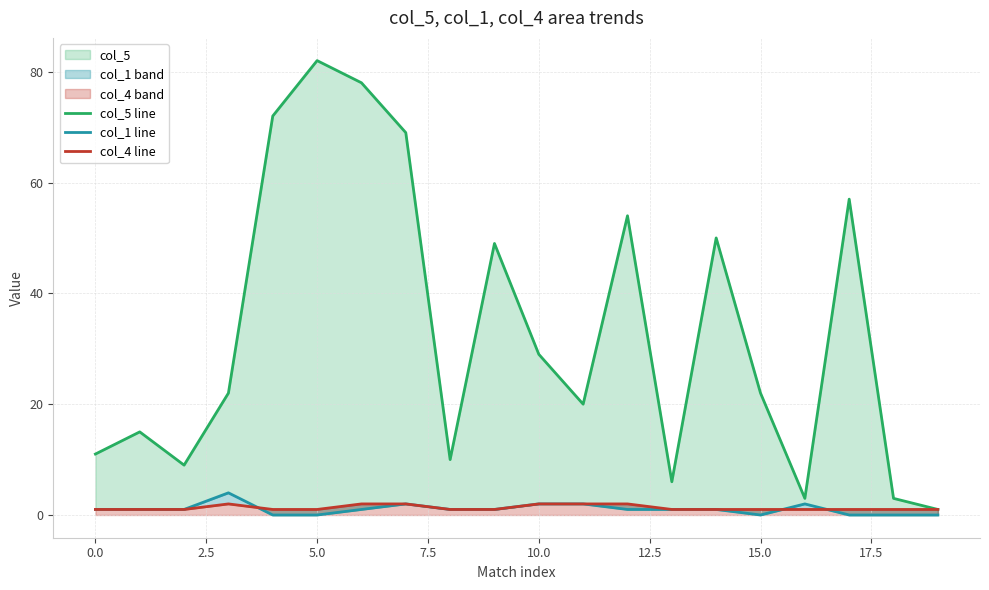

What is the sum of the col_4 line values at 2.5 and 10?

3